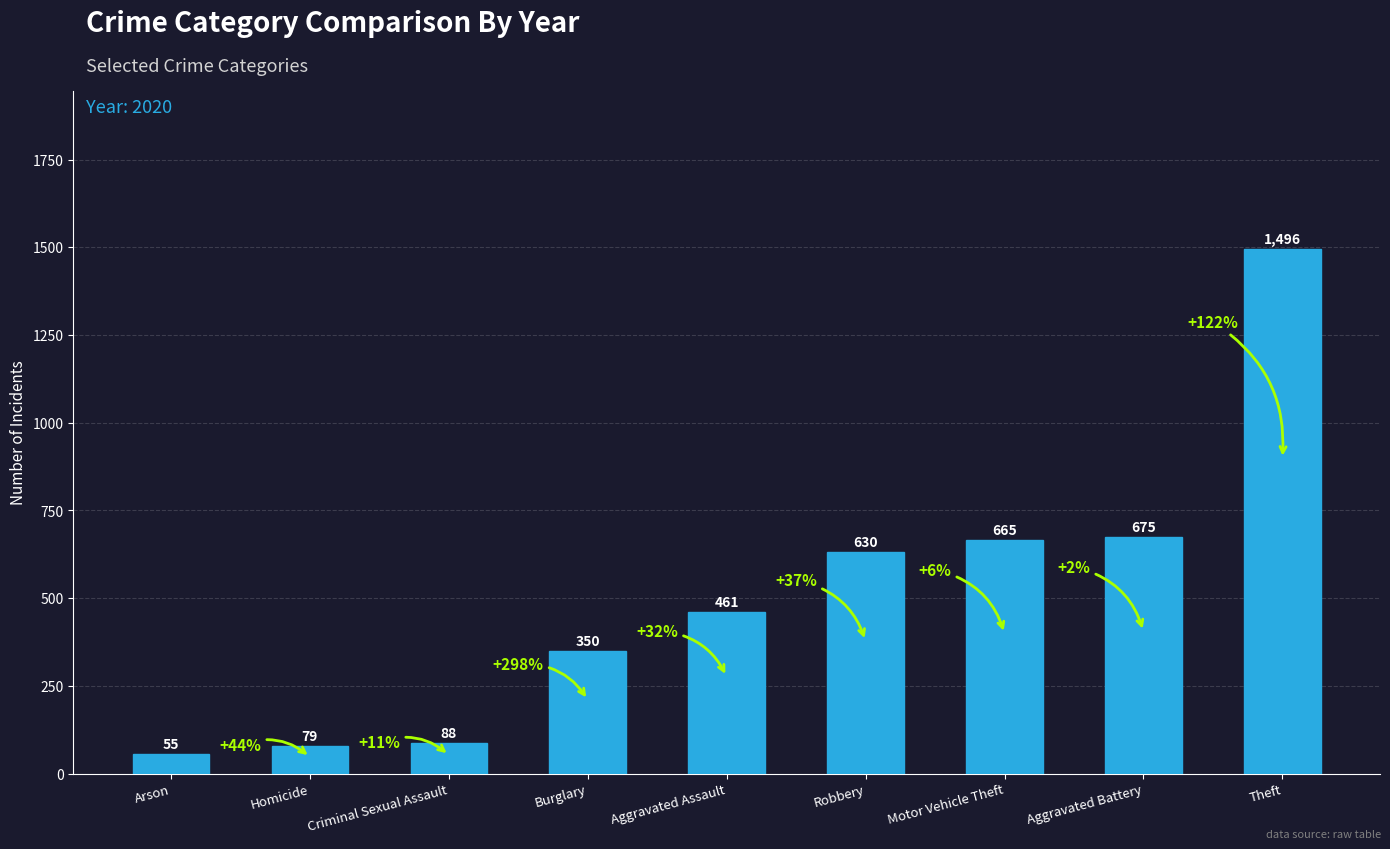

At which category does the chart reach its peak across all series?

Theft